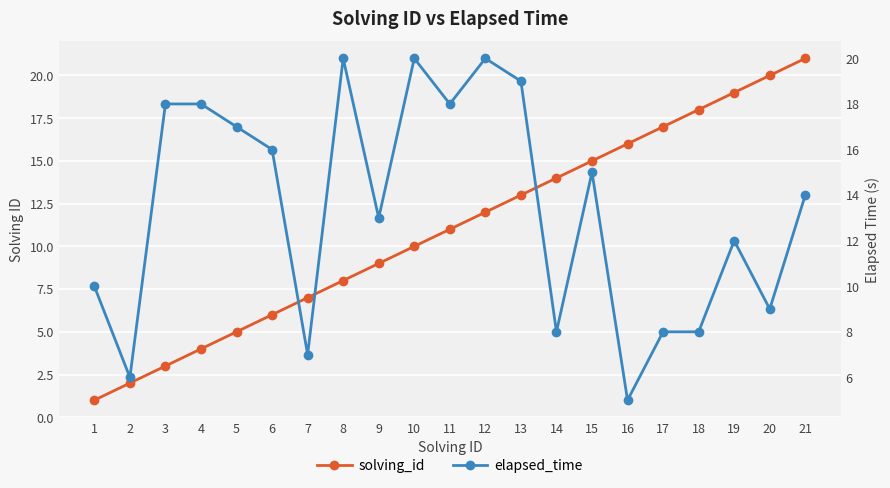

What is the difference between the solving_id values at 18 and 7?

11